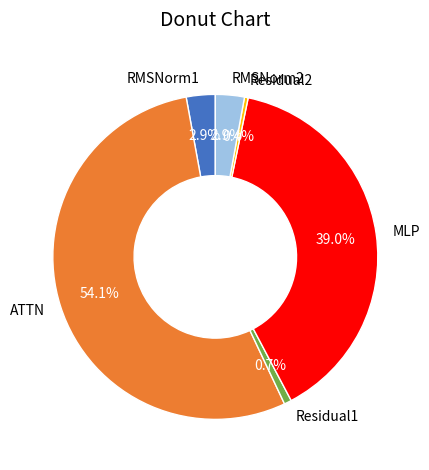

Is it true that RMSNorm1 is 3% of the pie?

True